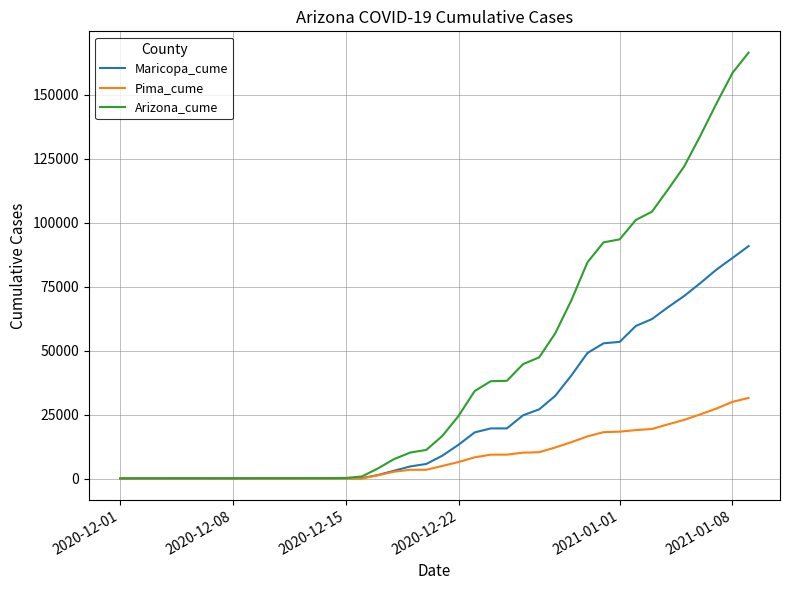

Which series has the largest total across all categories?

Arizona_cume